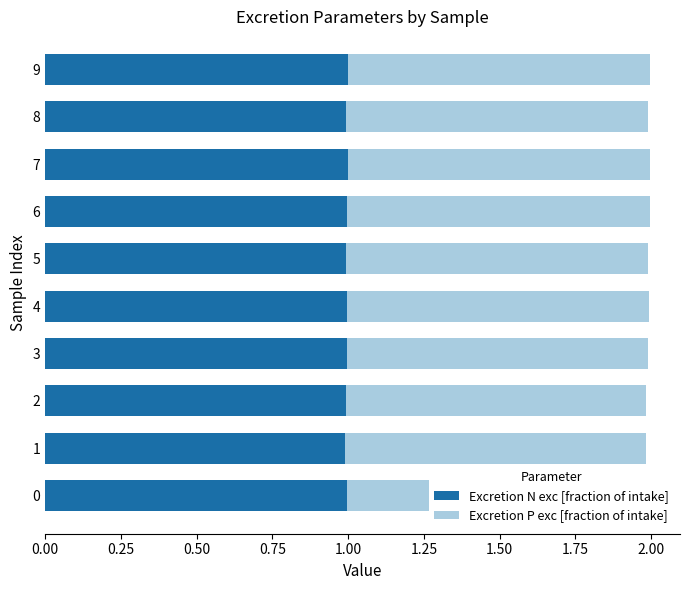

Is it true that Excretion N exc [fraction of intake] equals 1.0 at 9?

True